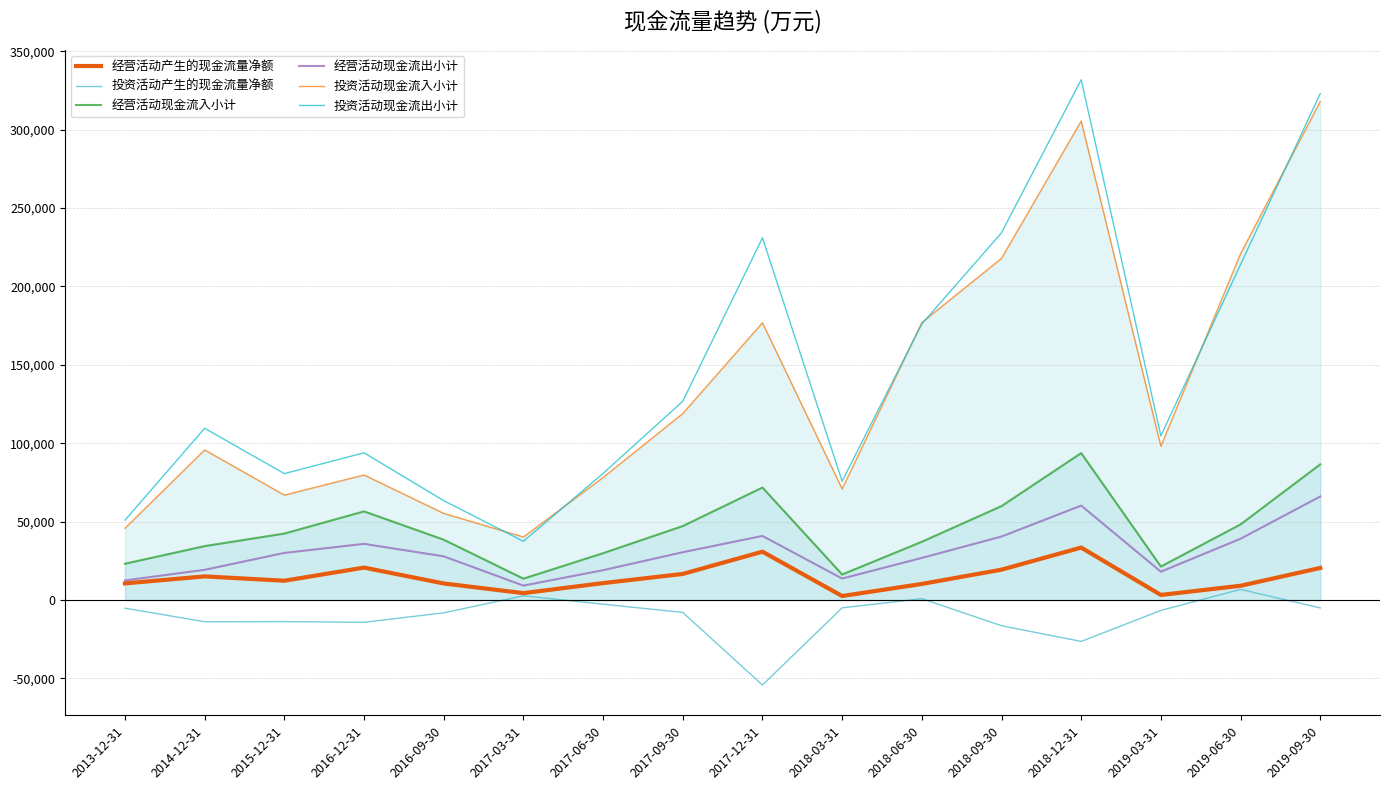

At which category does the chart reach its minimum across all series?

2017-12-31